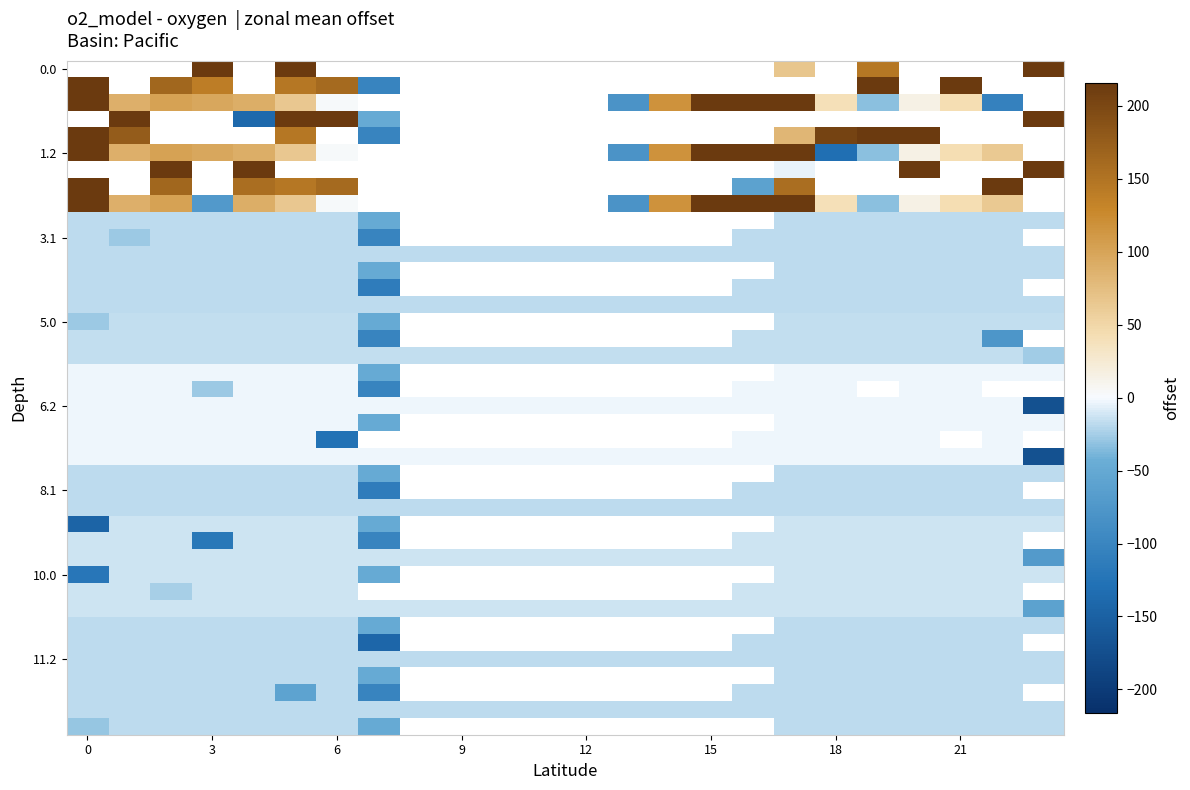

Count the number of data series in this chart.

40